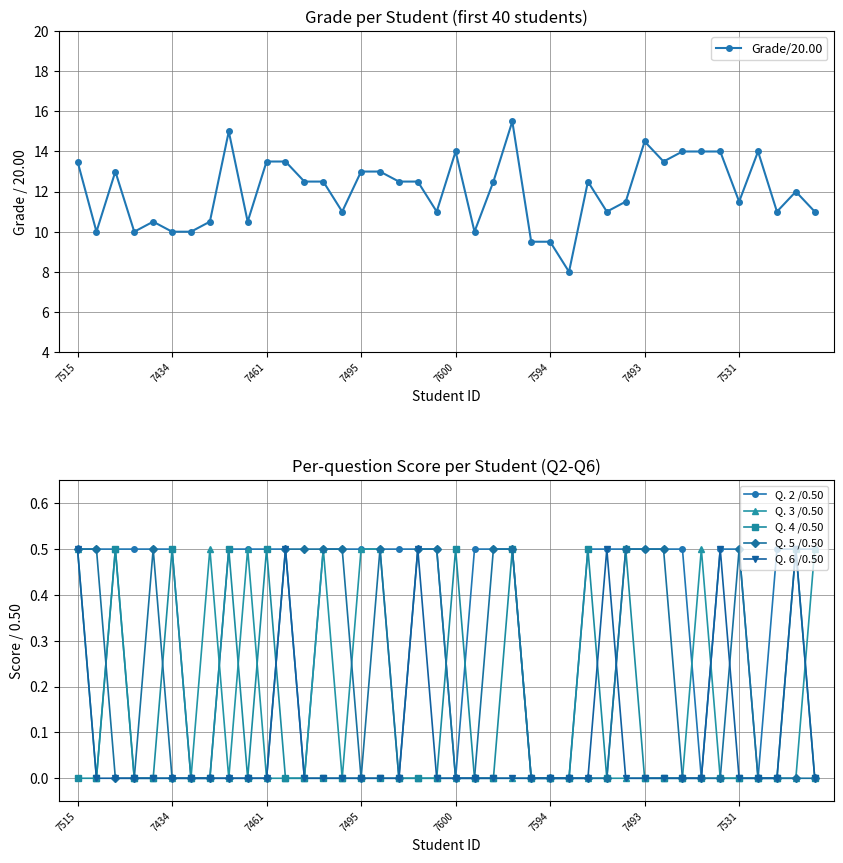

True or false: Q. 5 /0.50 has more than 2 points higher than both neighbors.

True